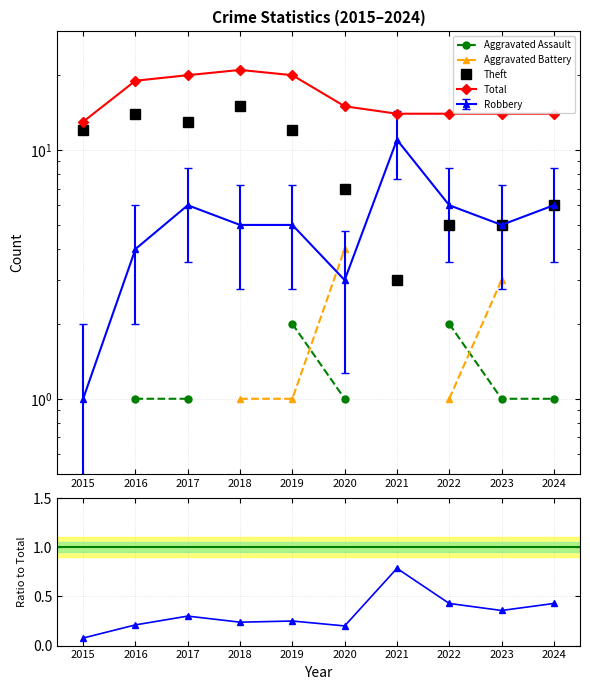

Where is the first local maximum for Total?

2018